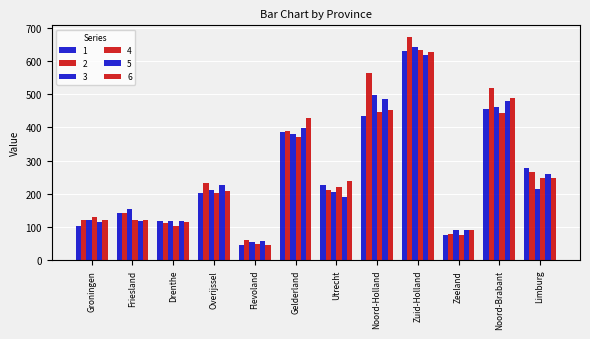

How many data points in 6 are less than 239?

6